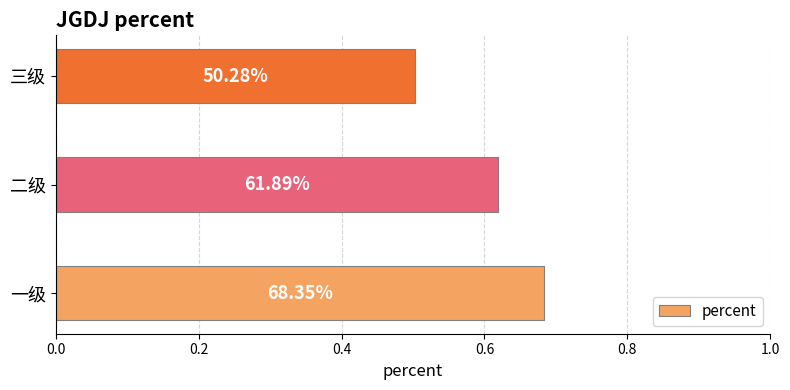

Does the chart contain any negative values?

No